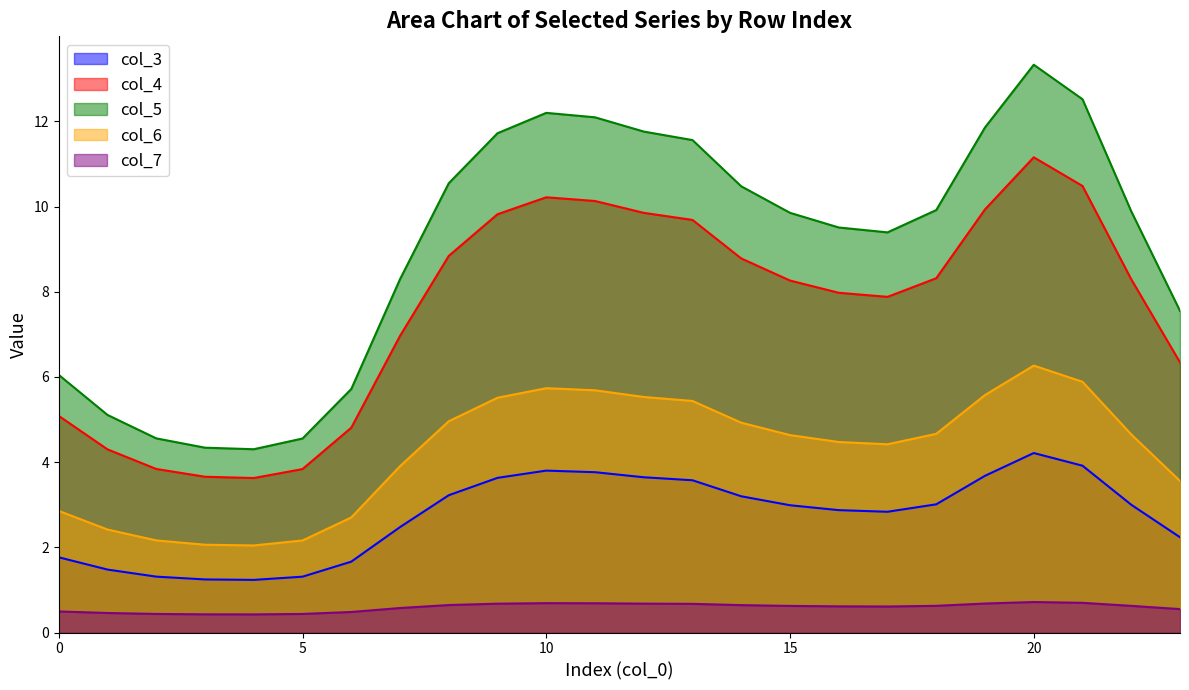

How many col_7 values are between 0 and 1?

24